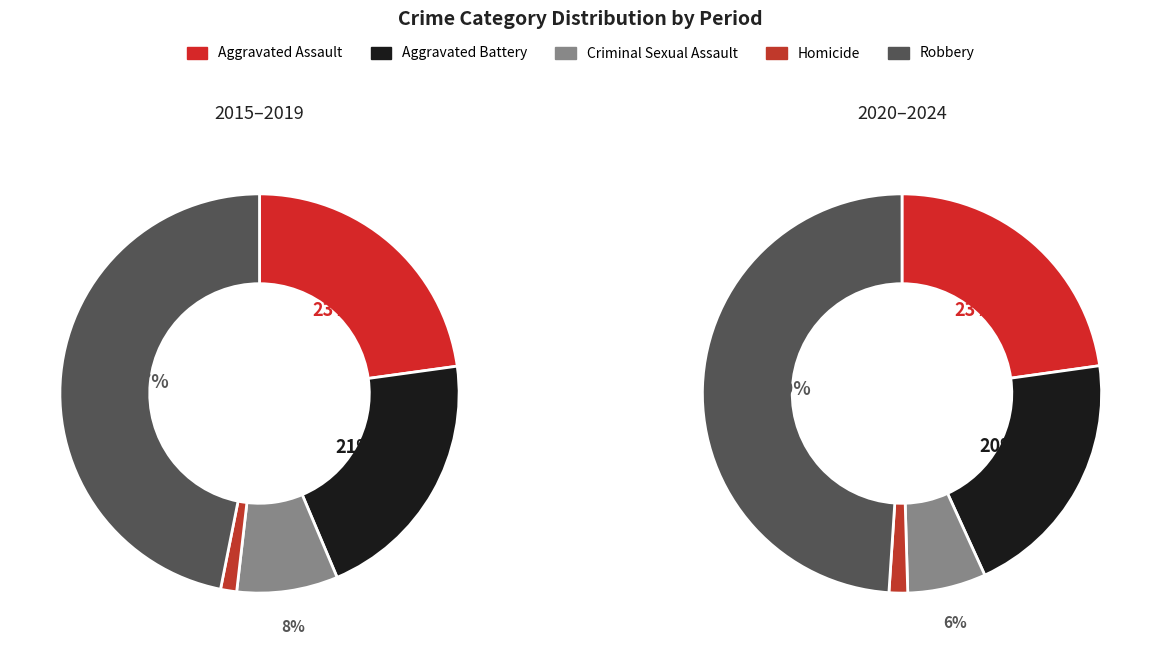

True or false: Homicide accounts for 22% of the total.

False